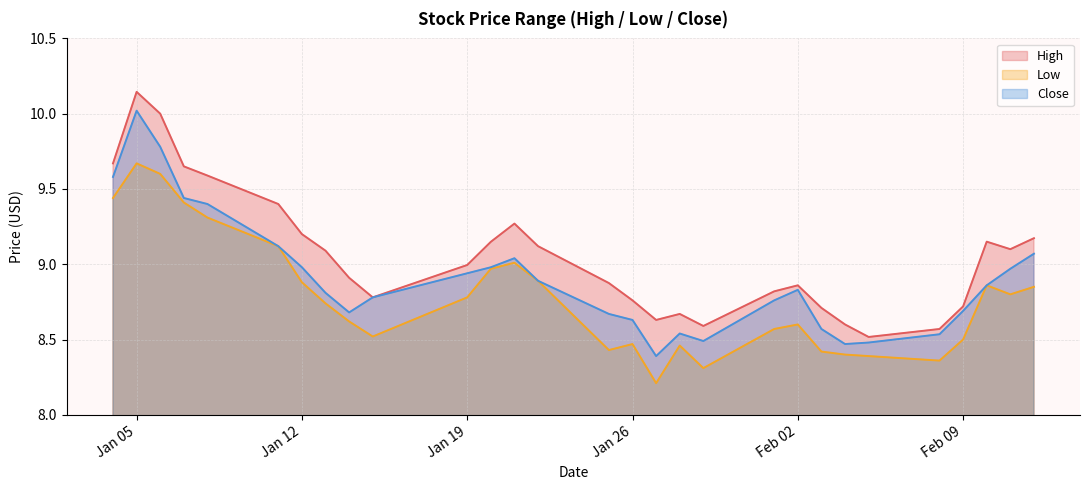

Which series has the largest range (max minus min)?

Close